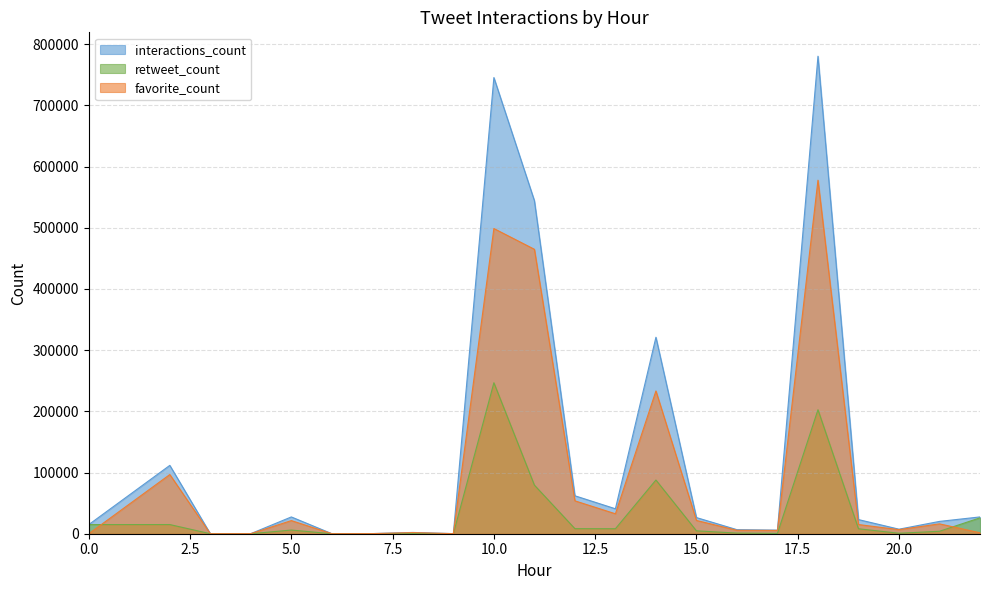

Where is interactions_count nearest to the value 390176?

14